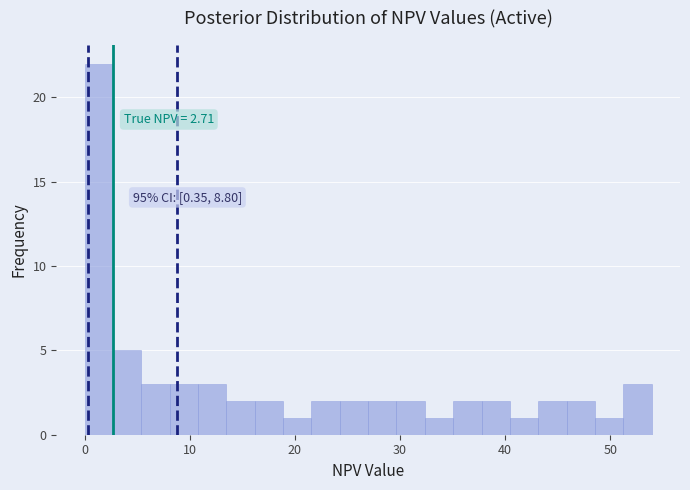

Read against the x-axis, roughly where is the centre of the tallest bar?

1